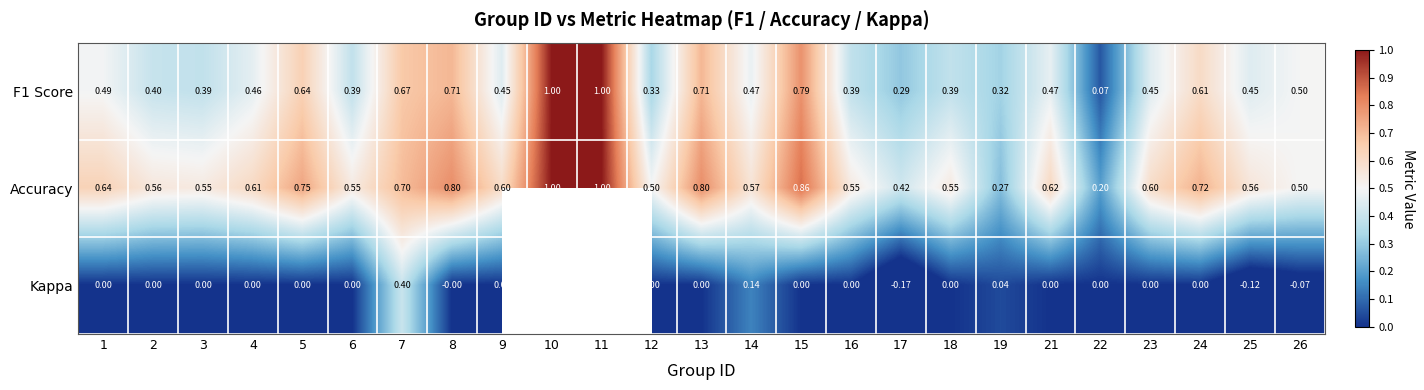

Which series changed the most between 16 and 22?

Accuracy